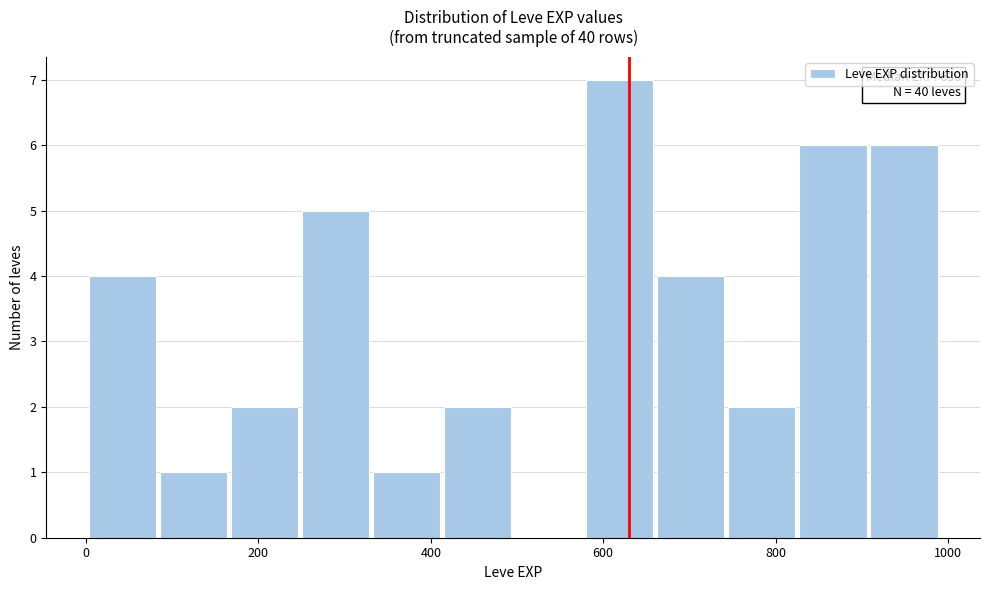

Which range on the x-axis has the tallest bar?

580 to 660